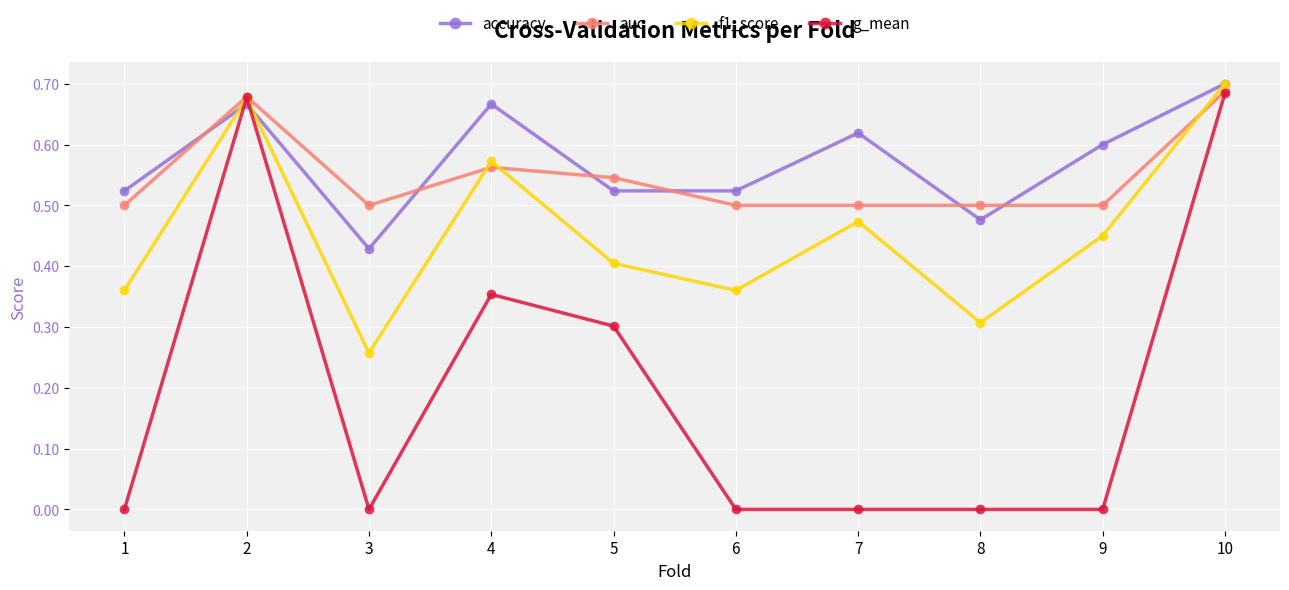

Does the chart have visible grid lines?

Yes